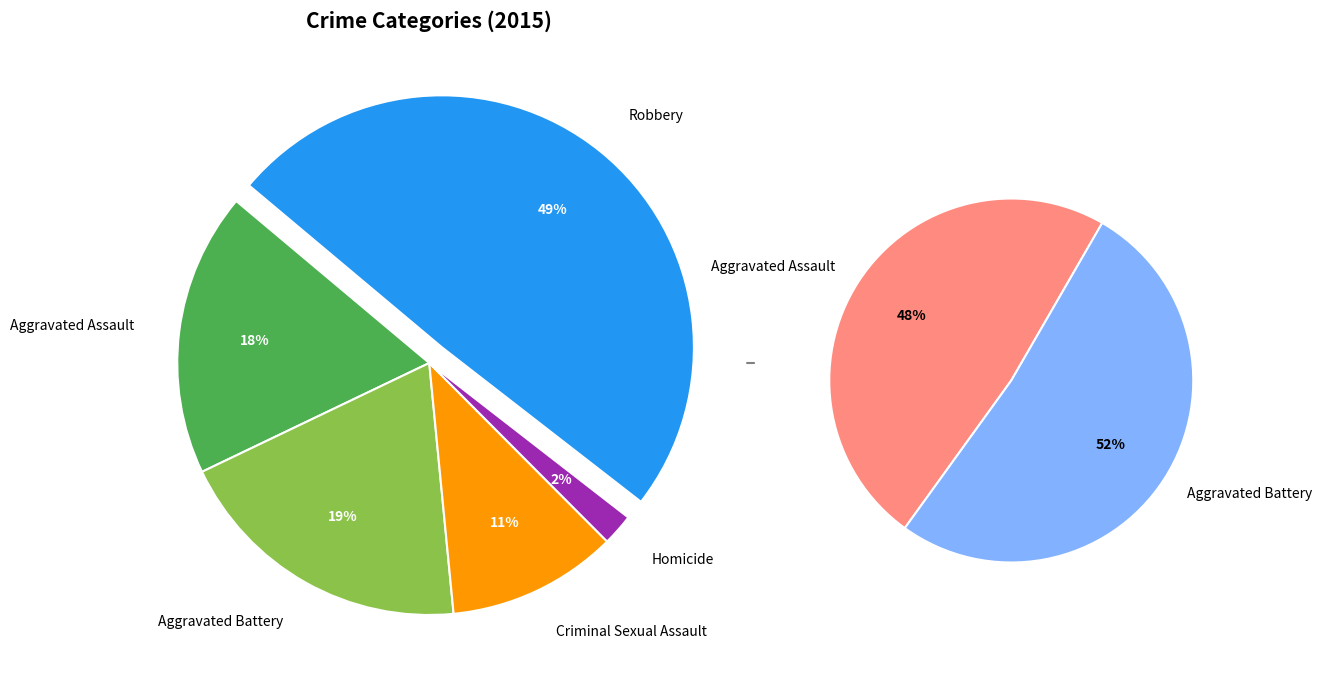

Count the number of slices in the pie.

5